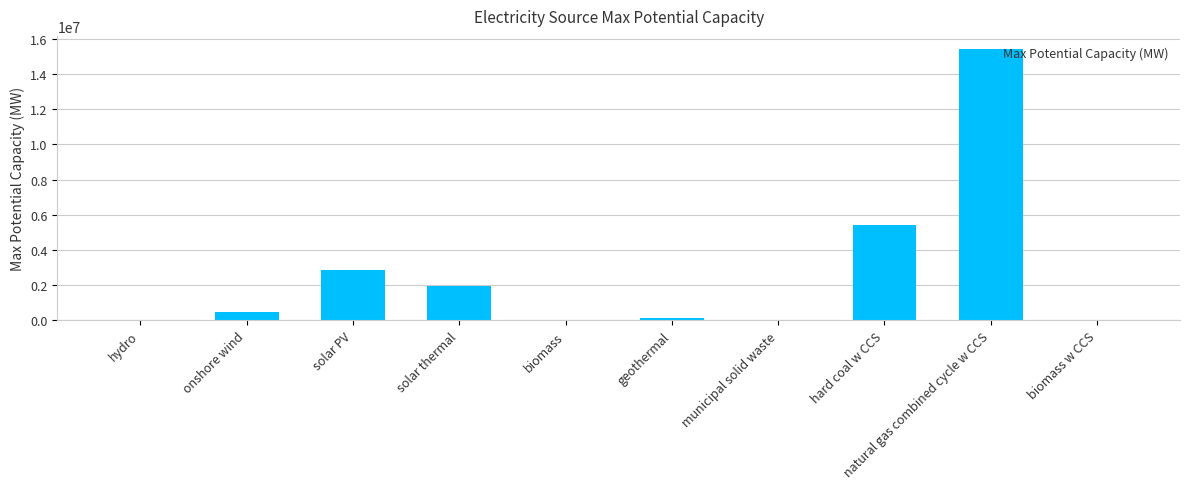

Which label corresponds to the largest value in the chart?

natural gas combined cycle w CCS